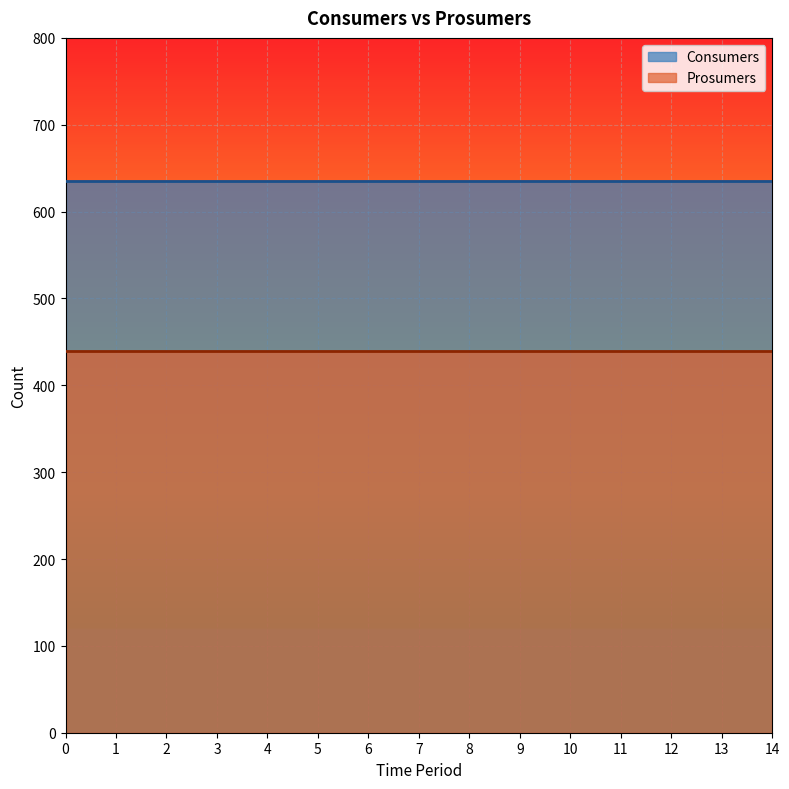

At how many categories does at least one series exceed 531?

15